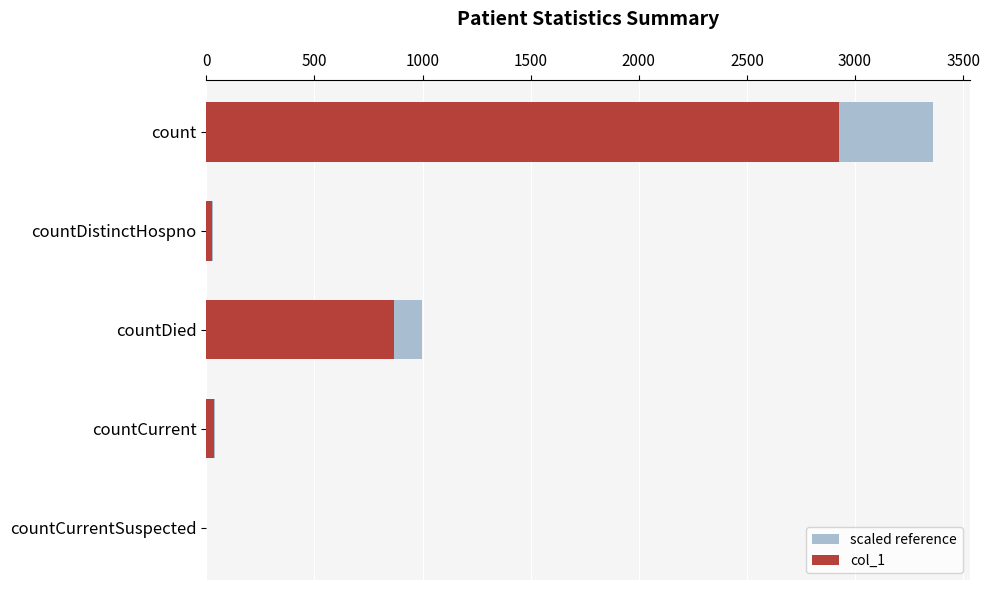

How many bars are there in each group?

2